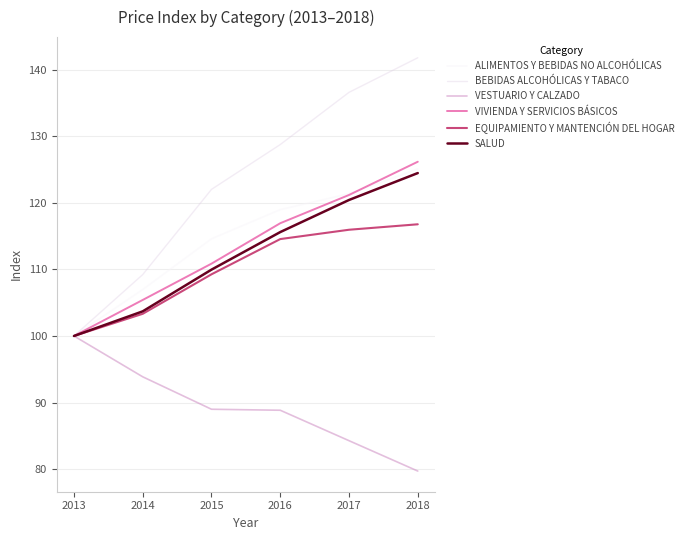

The VESTUARIO Y CALZADO series shows 63.0 at 2013. True or false?

False